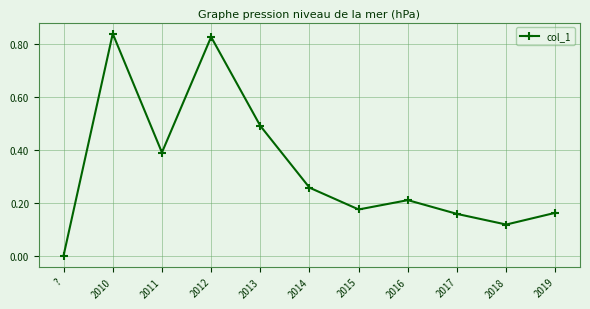

What is the label of the 3rd point from the left?

2011